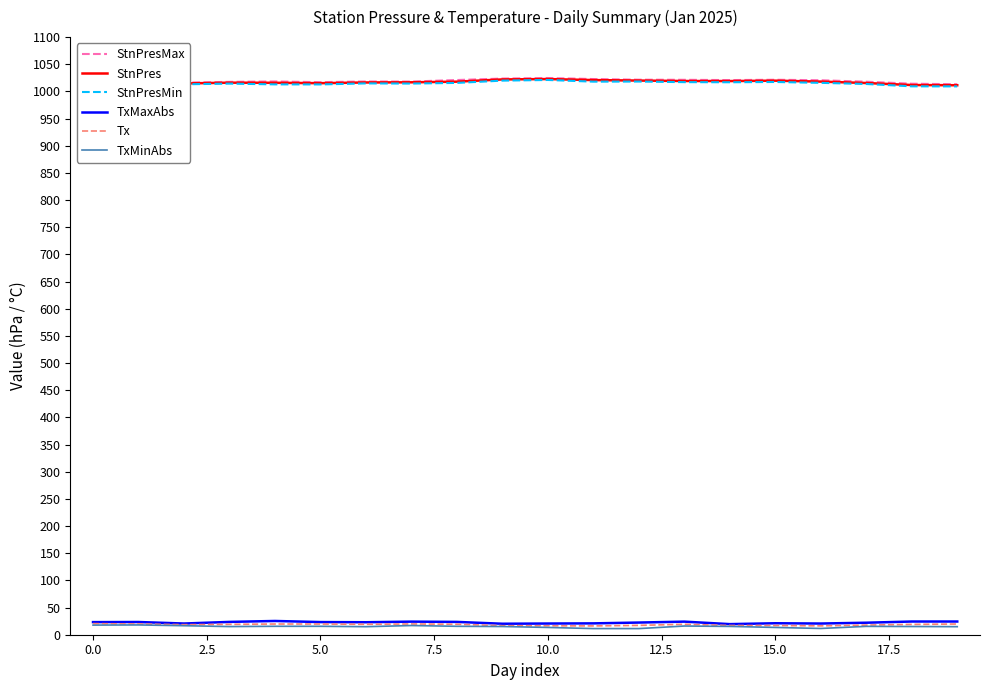

At which label is Tx closest to 18?

17